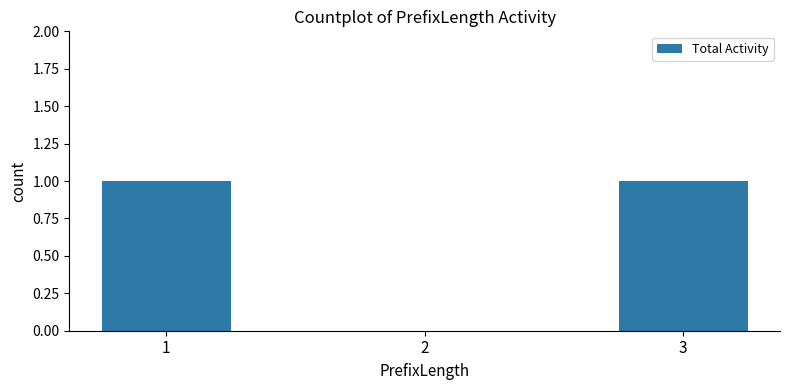

Does the chart contain stacked bars?

No